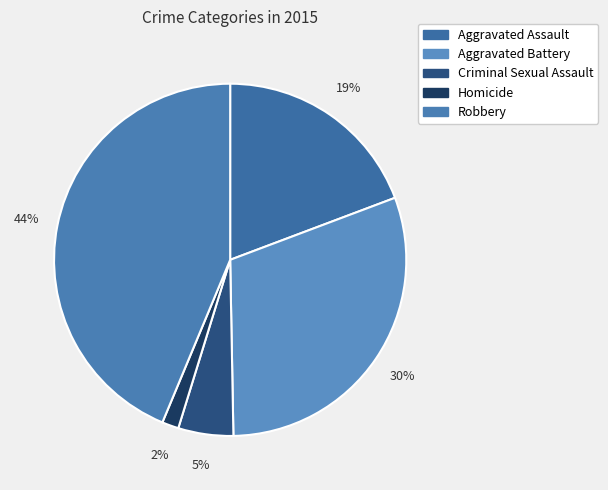

Which slice is the largest?

Robbery